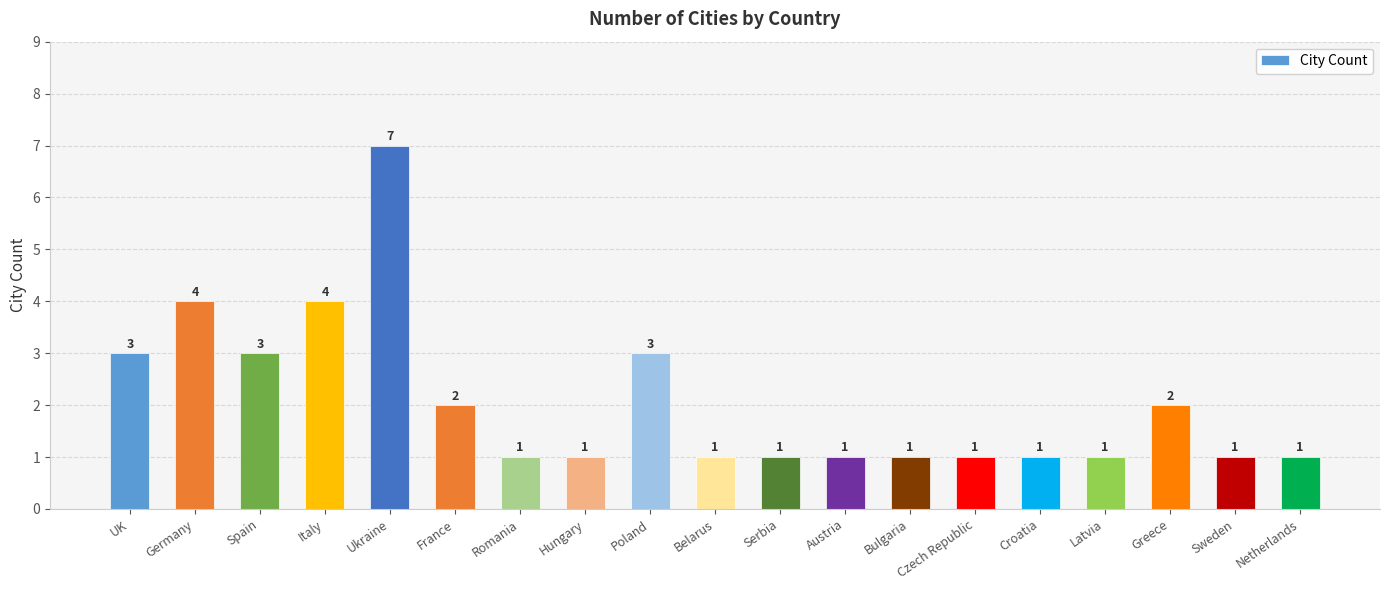

What is the label of the 7th bar from the left?

Romania